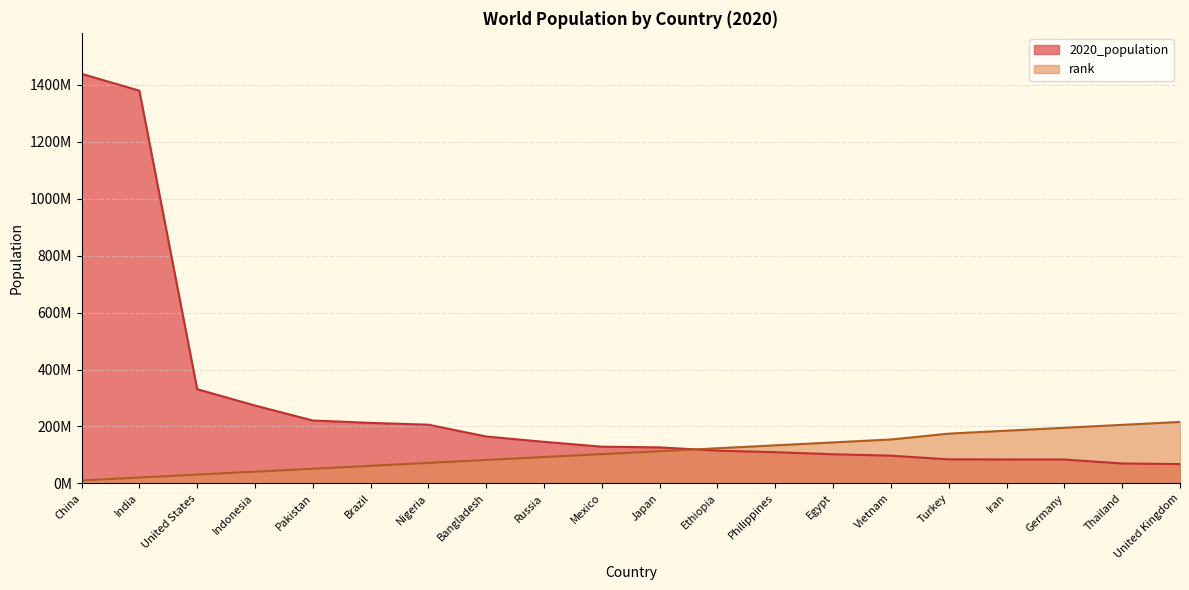

At how many categories does at least one series exceed 985096299?

2